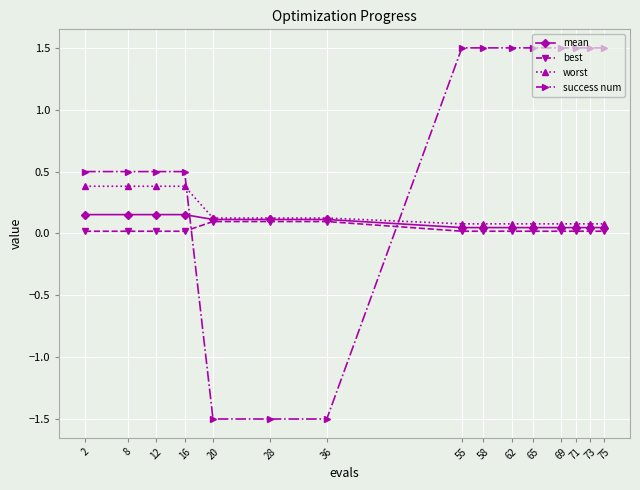

True or false: worst and best intersect in this chart.

False